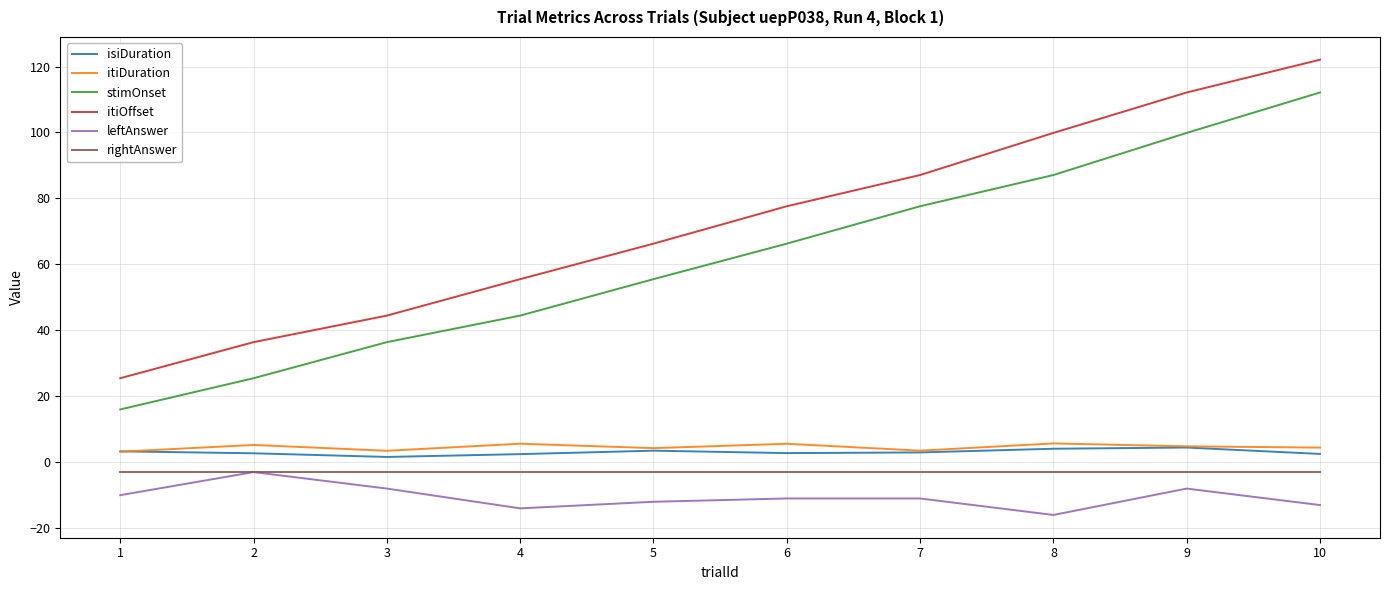

The stimOnset series shows 42.9 at 6. True or false?

False